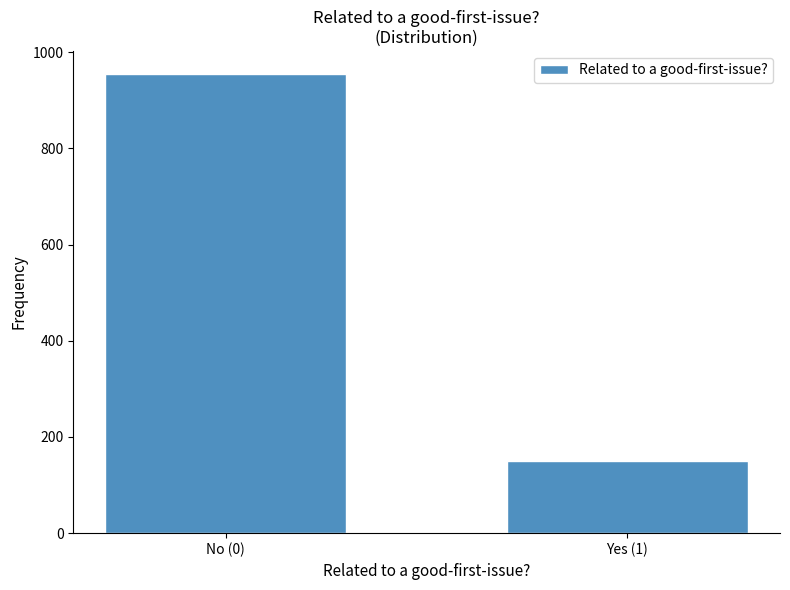

Reading left to right, what are all the values shown in this chart?

No (0)=955	Yes (1)=150